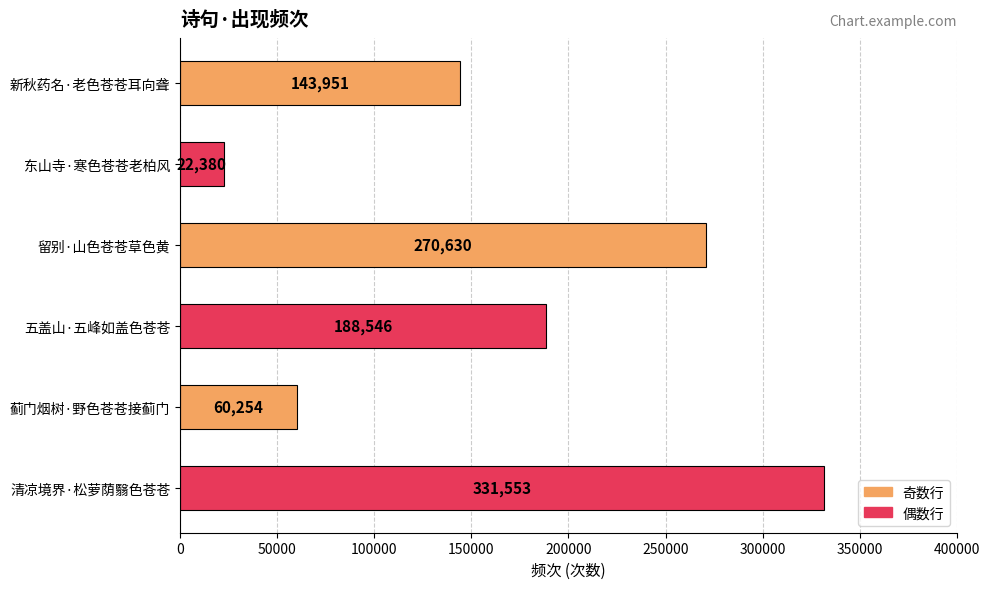

What is the change in value from 留别·山色苍苍草色黄 to 五盖山·五峰如盖色苍苍?

-82084